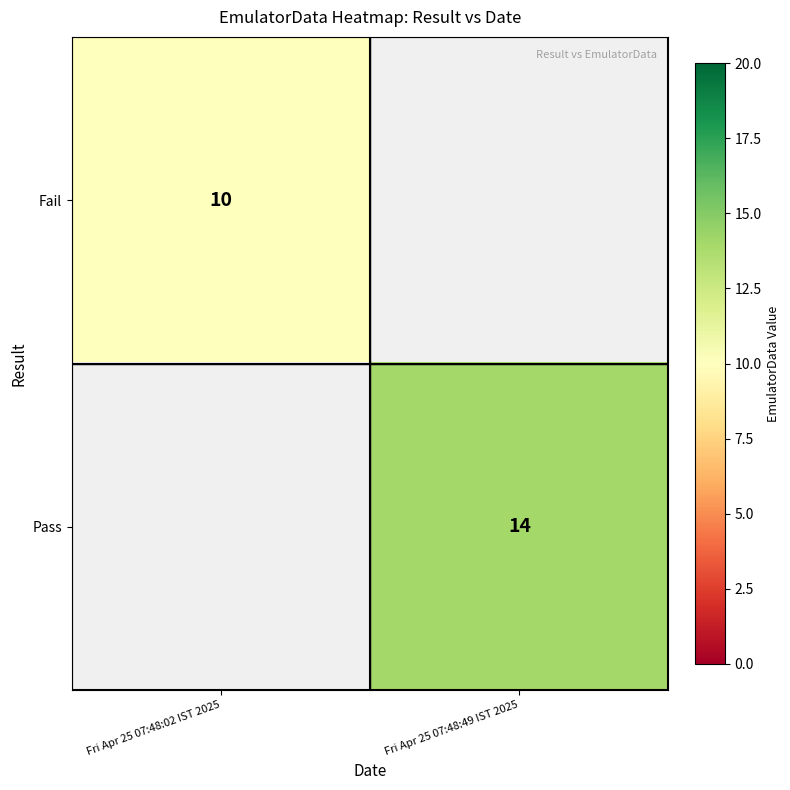

Is it true that Fail equals 17 at Fri Apr 25 07:48:02 IST 2025?

False